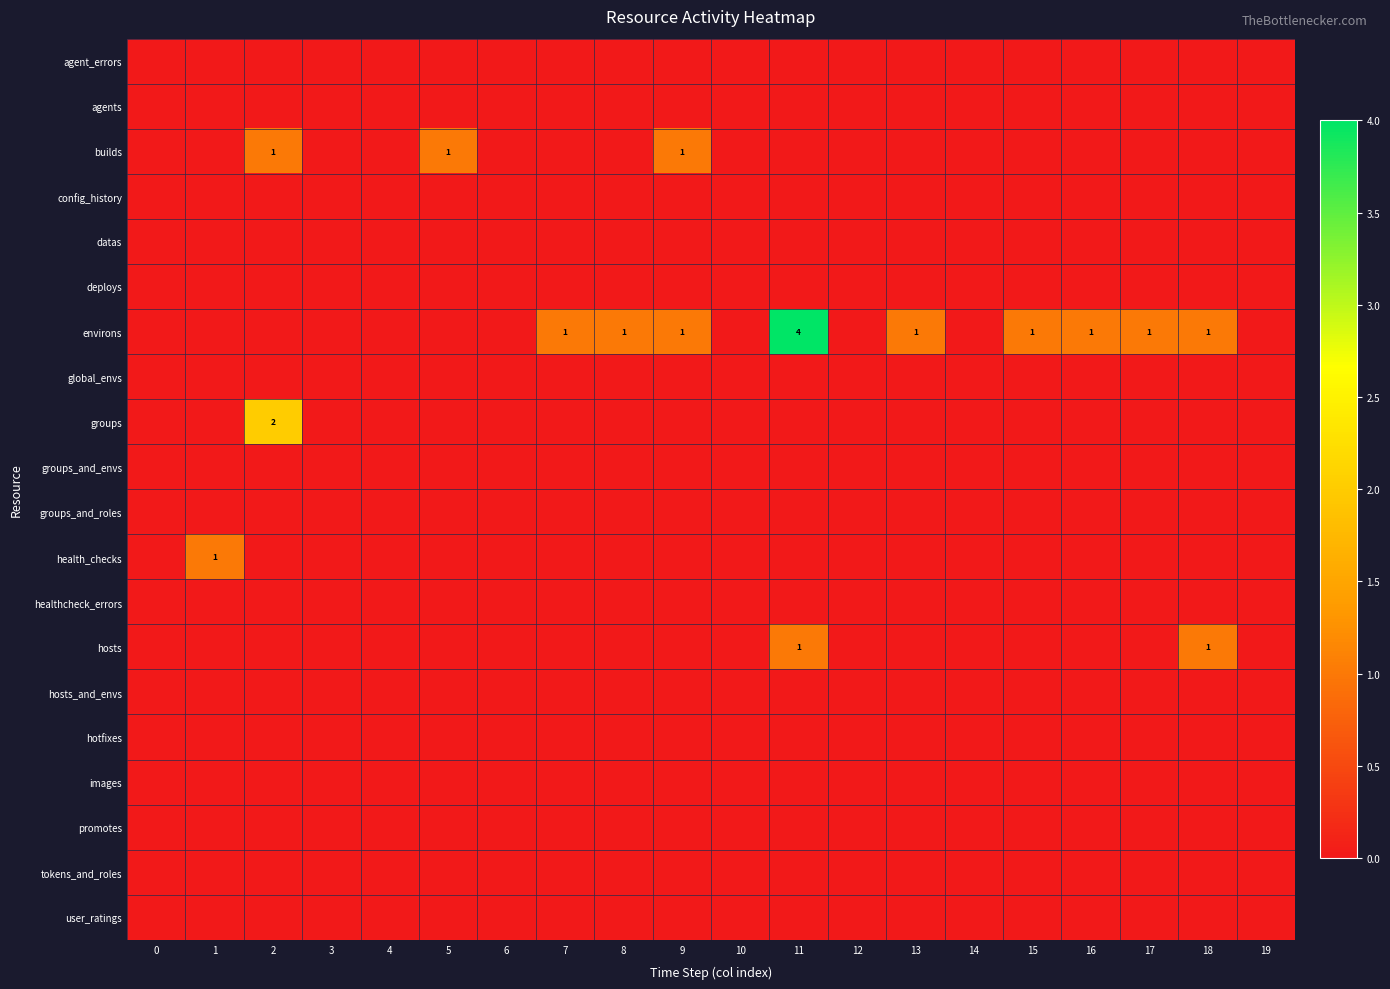

Which series has the largest total across all categories?

environs